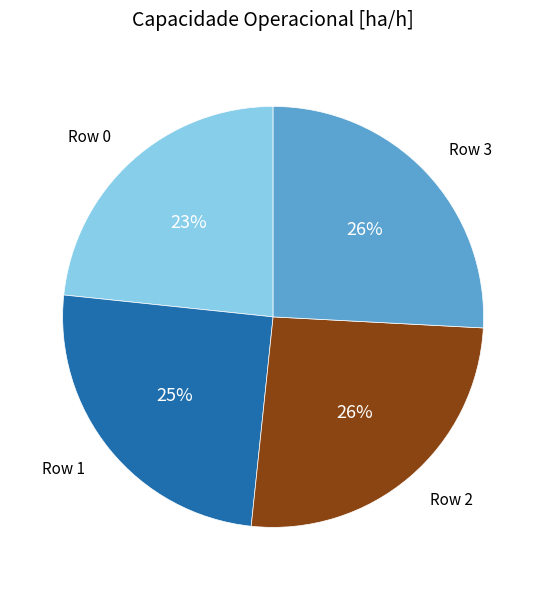

Is there a majority slice in this chart?

No